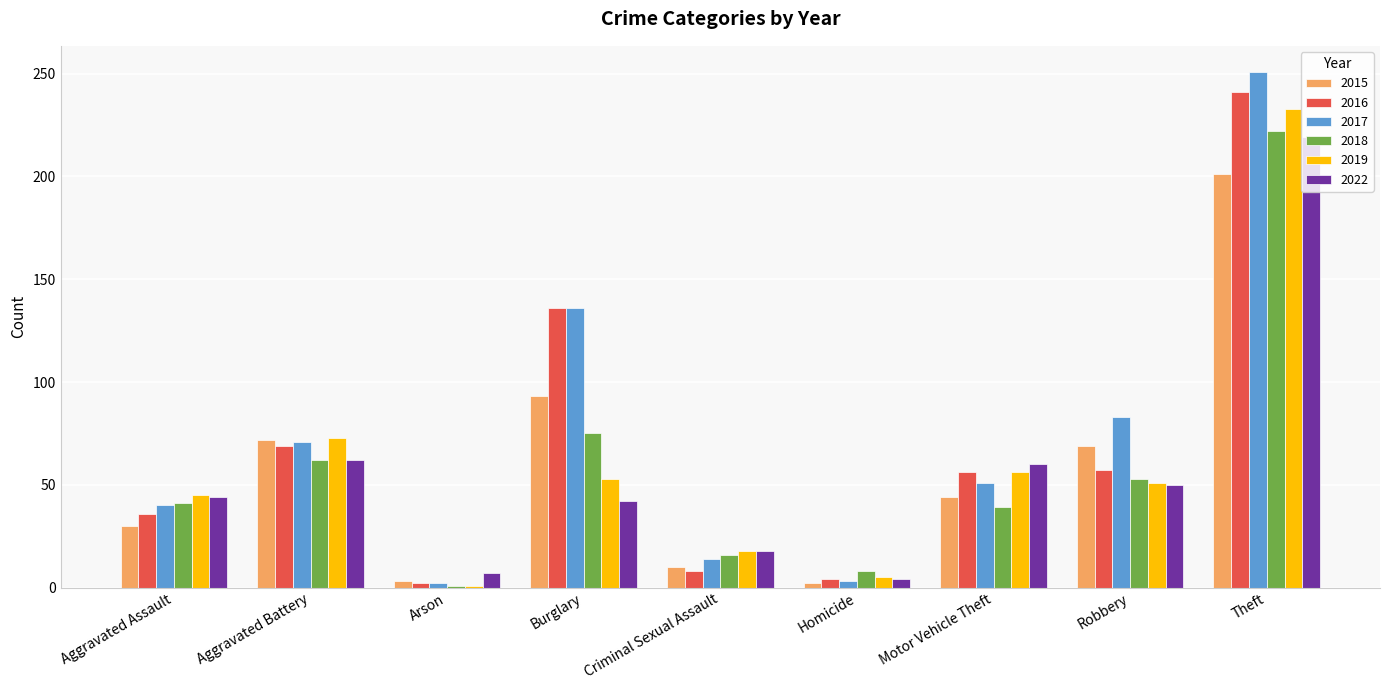

What is the minimum value for 2015?

2